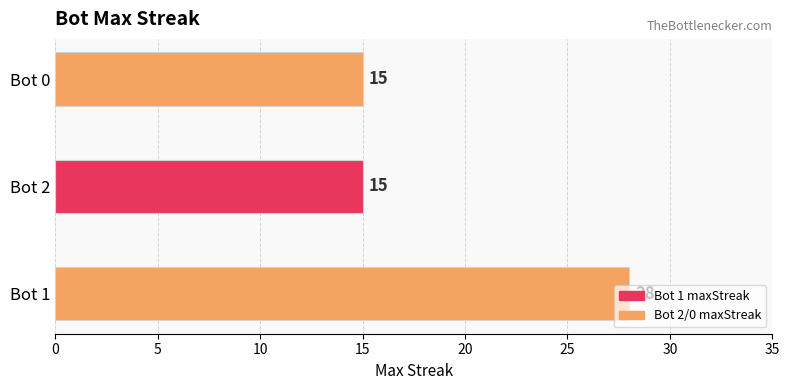

What is the sum of all values?

58